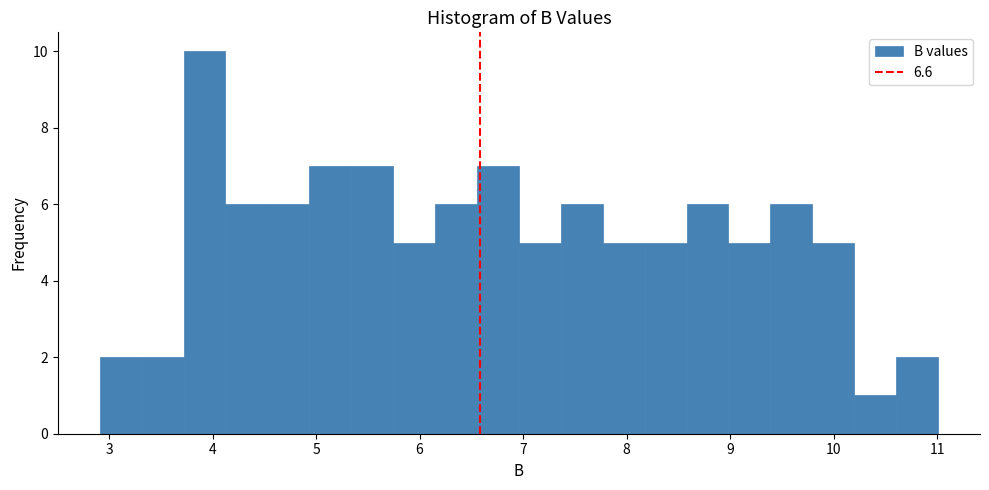

Reading left to right, transcribe this chart: for each bar, give the range it covers on the x-axis and its height. Neither the bar edges nor the heights are printed on the chart, so give them approximately, as read against the axes.

2.9 to 3.3: 2
3.3 to 3.7: 2
3.7 to 4.1: 10
4.1 to 4.5: 6
4.5 to 4.9: 6
4.9 to 5.3: 7
5.3 to 5.7: 7
5.7 to 6.2: 5
6.2 to 6.6: 6
6.6 to 7.0: 7
7.0 to 7.4: 5
7.4 to 7.8: 6
7.8 to 8.2: 5
8.2 to 8.6: 5
8.6 to 9.0: 6
9.0 to 9.4: 5
9.4 to 9.8: 6
9.8 to 10.2: 5
10.2 to 10.6: 1
10.6 to 11.0: 2